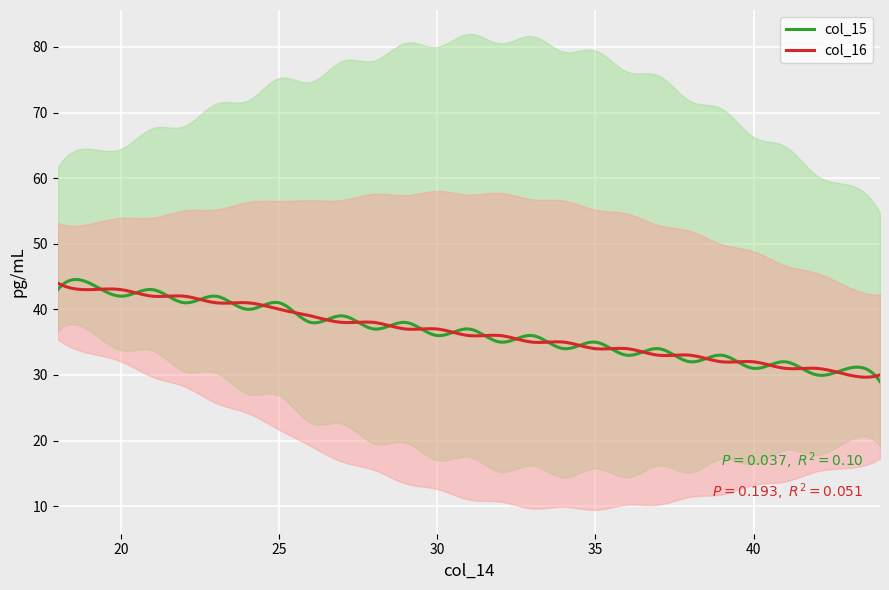

How many lines are shown in the chart?

2